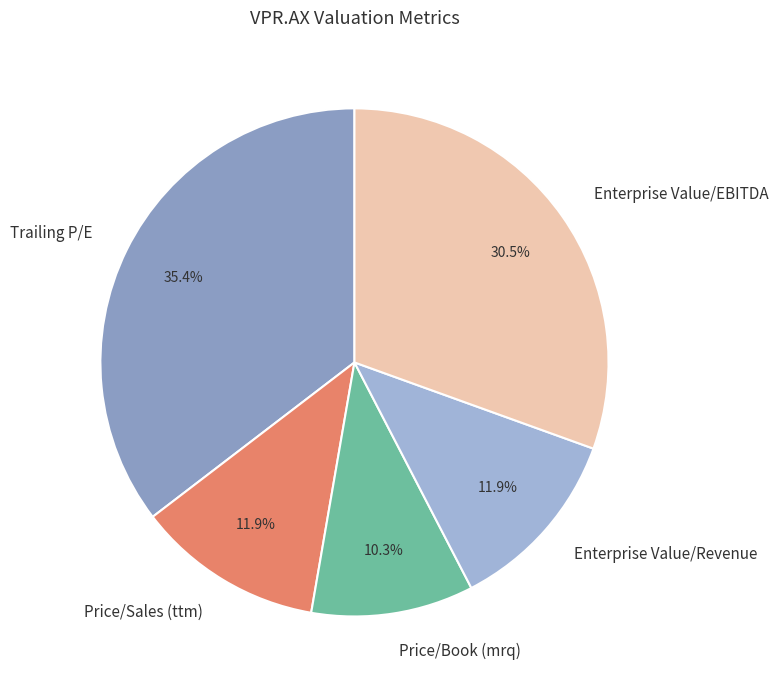

Is Enterprise Value/EBITDA the majority of the pie?

No